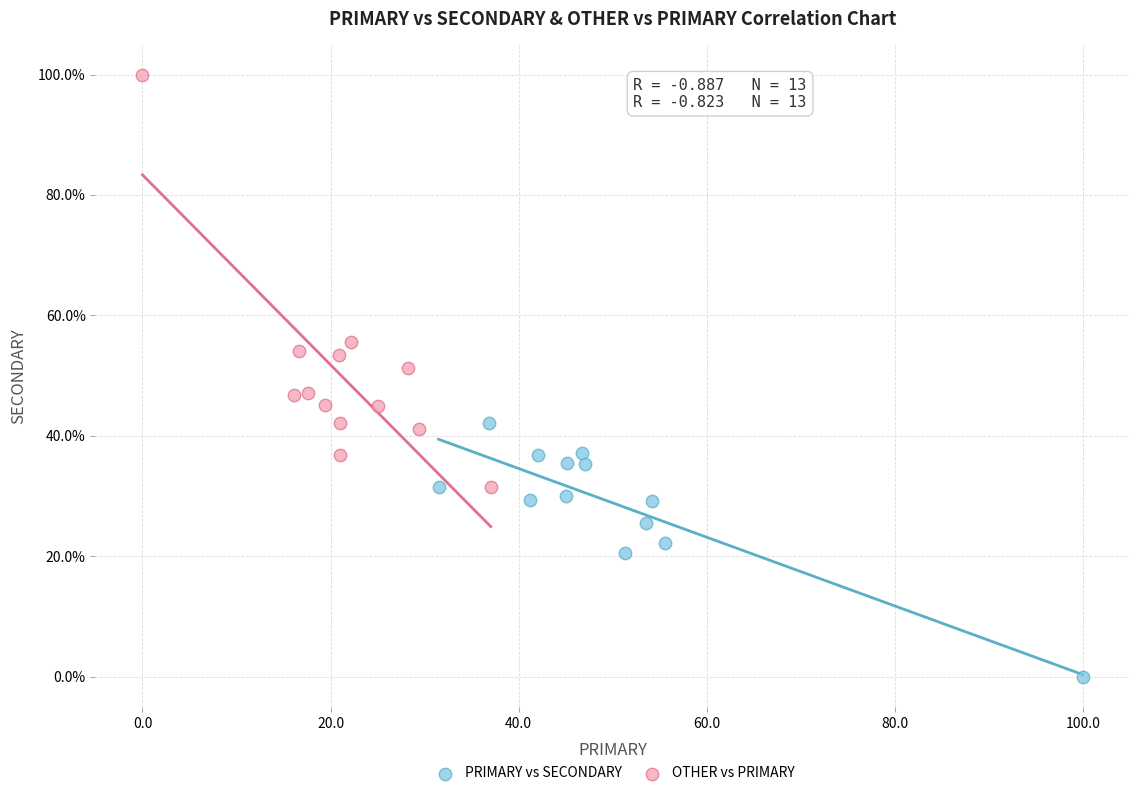

Which series reaches the minimum Y coordinate?

PRIMARY vs SECONDARY